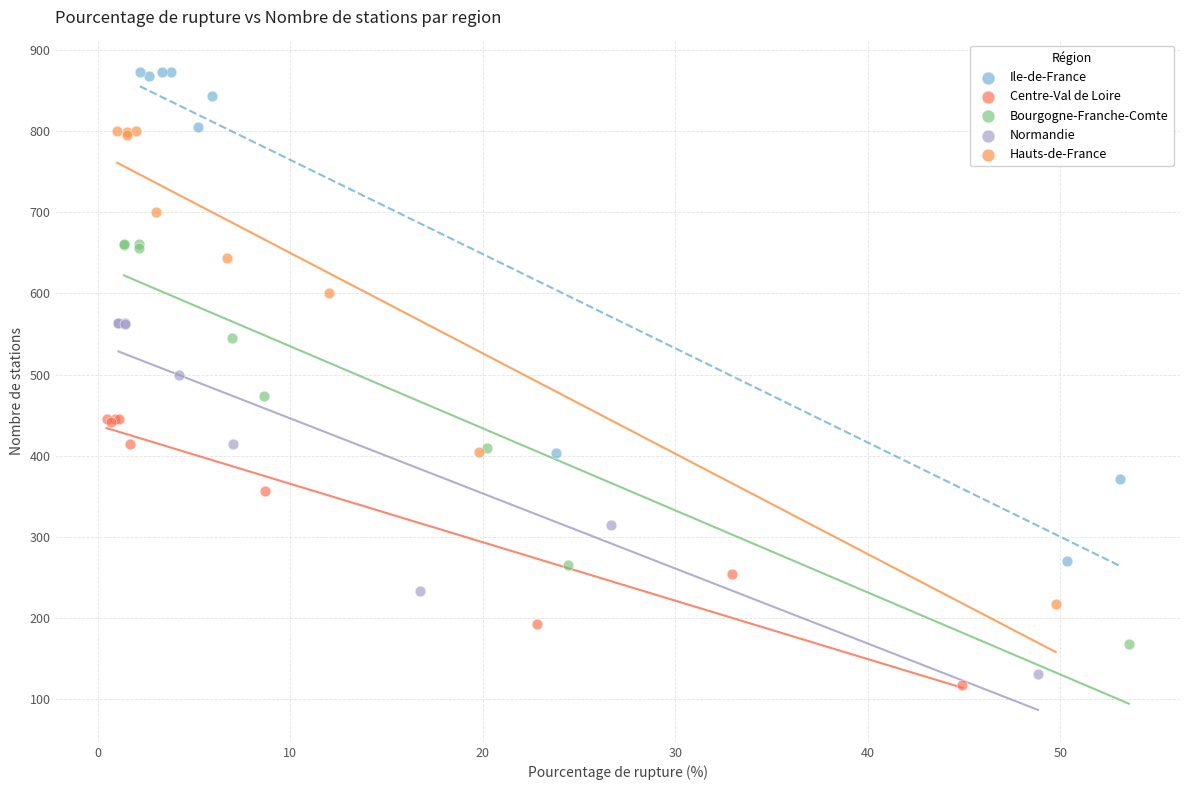

Which series has the widest spread of Y values?

Ile-de-France